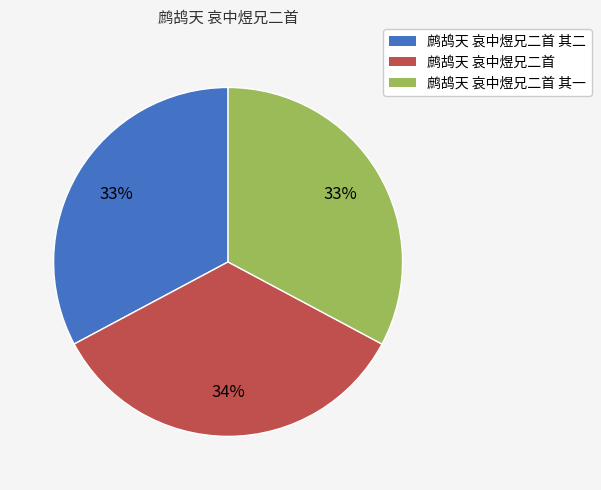

Does any single category account for the majority?

No